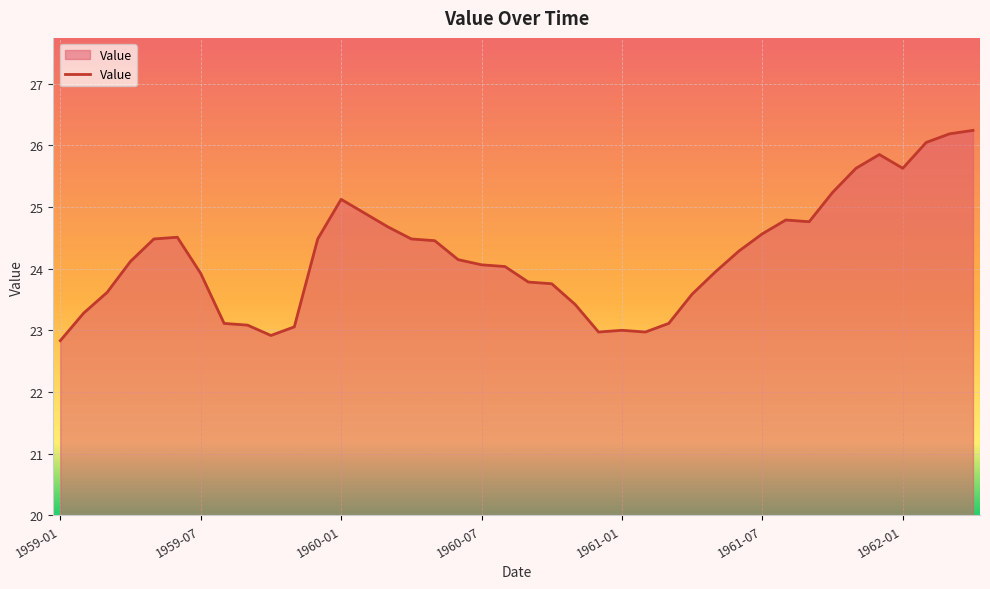

What is the maximum value shown in the chart?

26.2